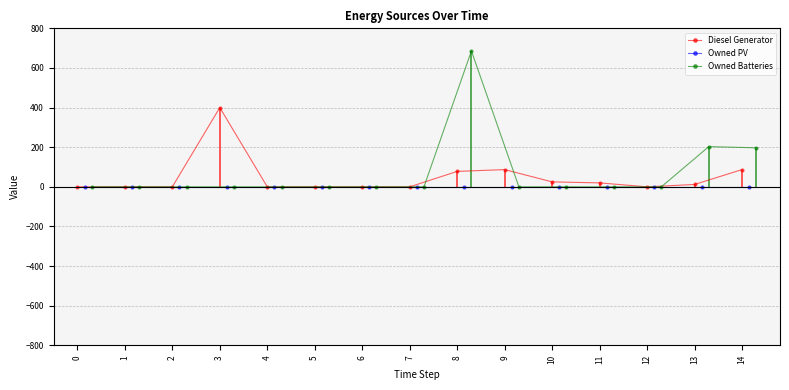

How many values in the Owned Batteries series exceed 0?

3